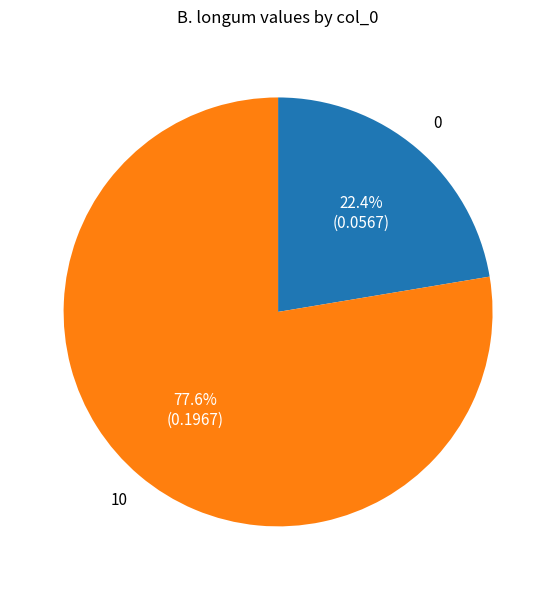

To the nearest percent, what is the difference between the largest and smallest slice percentages?

55%